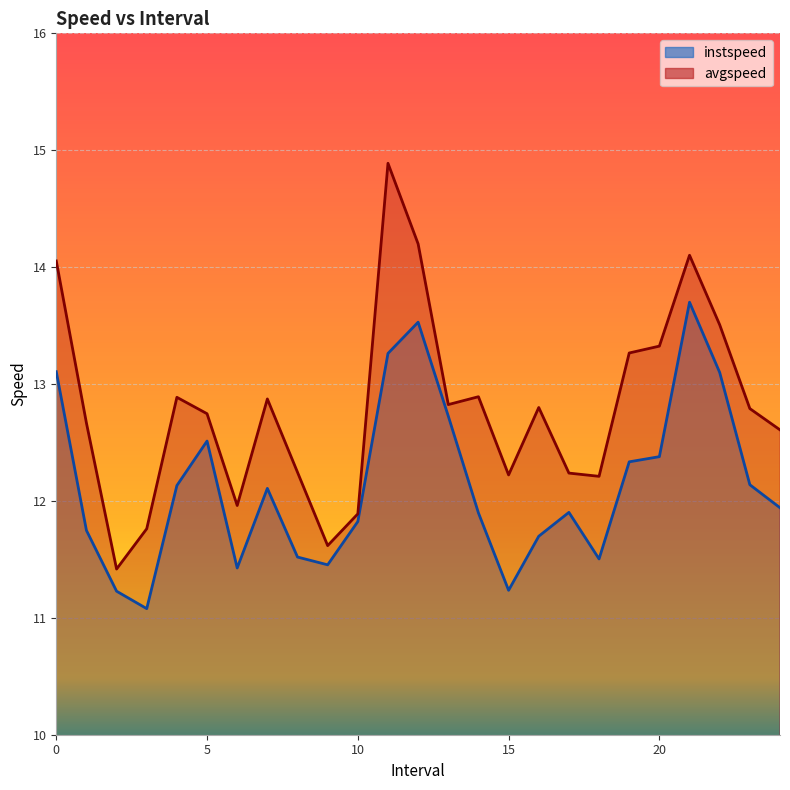

The instspeed series shows 7.2 at 2.0. True or false?

False